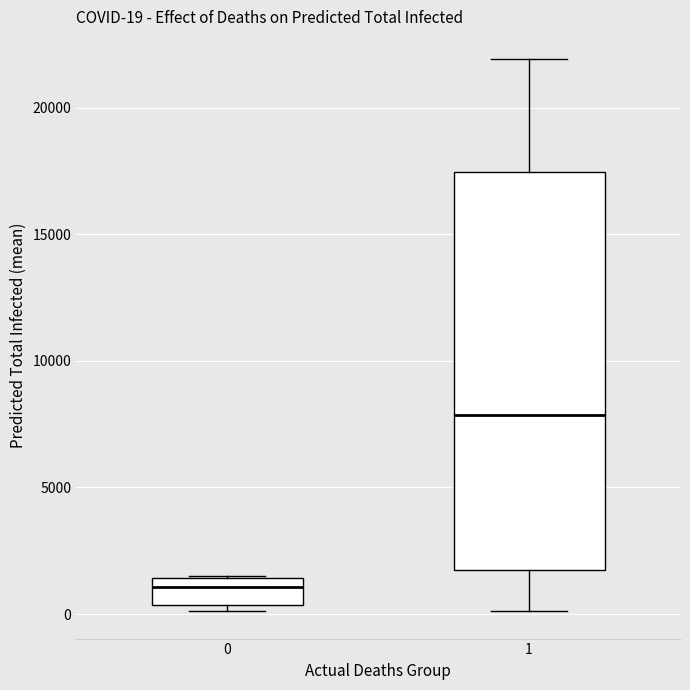

Which box is the tallest, from its lower edge to its upper edge?

1